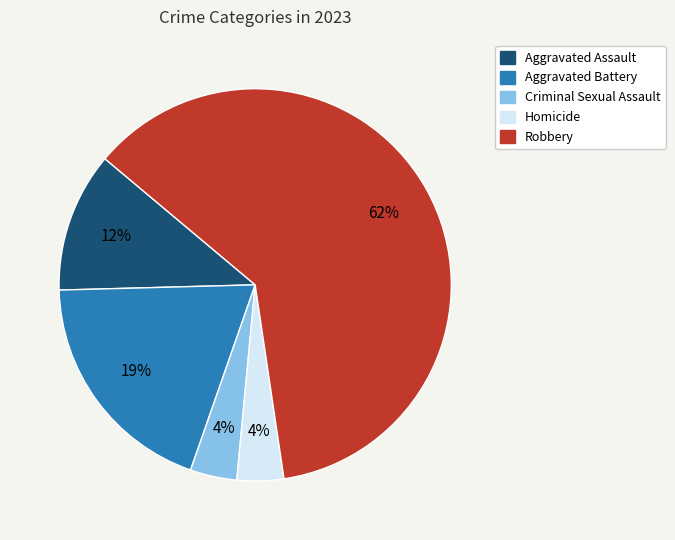

Combined, do Aggravated Battery and Homicide account for over 50%?

No